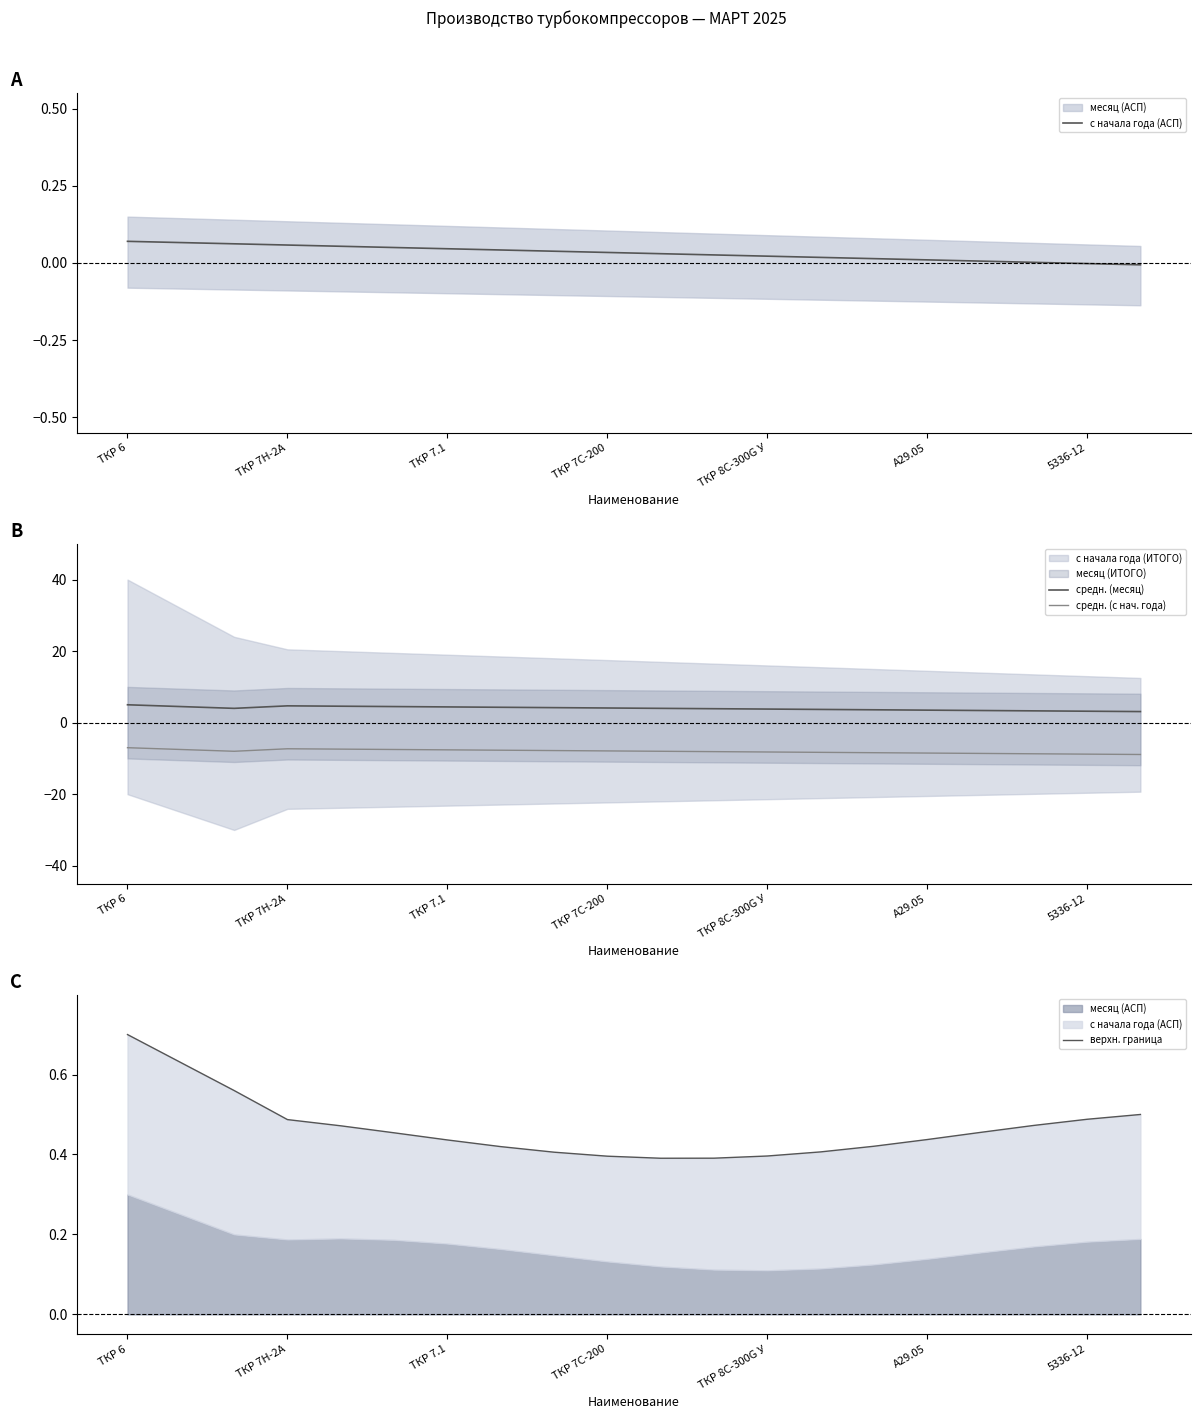

True or false: средн. (с нач. года) and средн. (месяц) intersect in this chart.

False